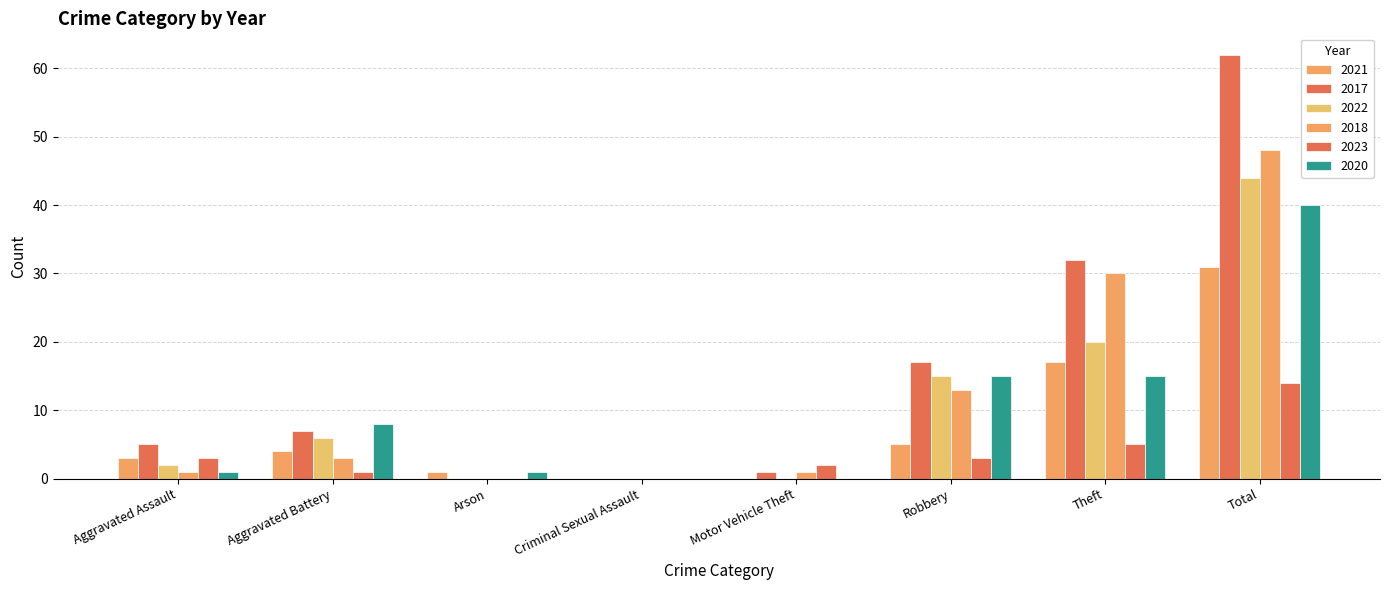

Count the number of data series in this chart.

6